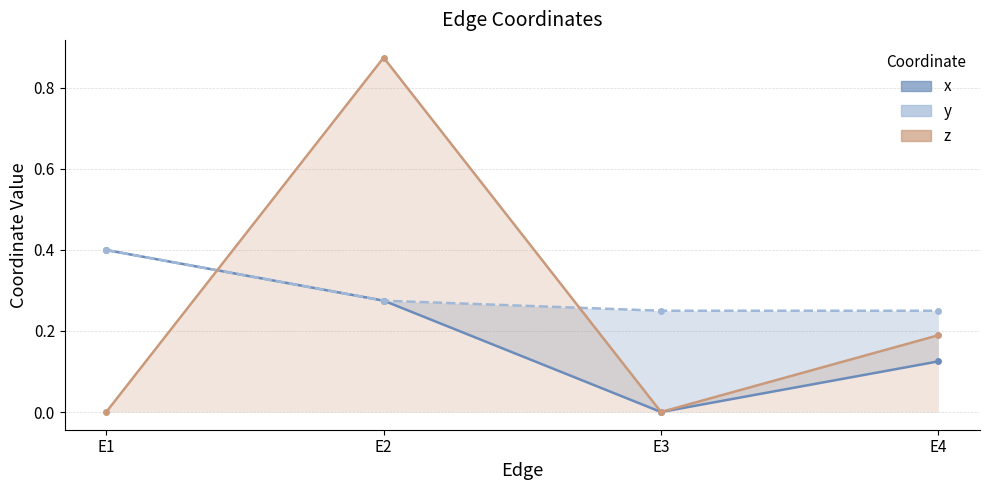

Is it true that x equals 0.2 at E1?

False